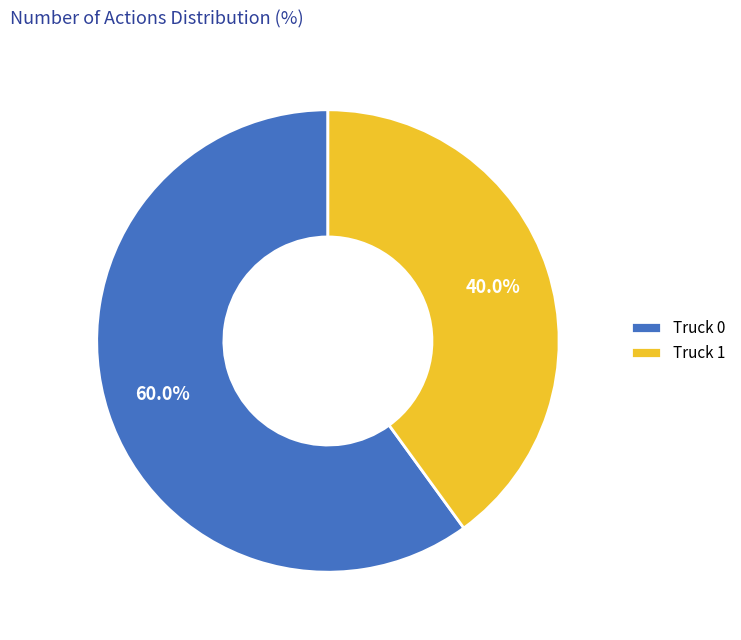

Approximately how many times larger is the value at Truck 0 compared to Truck 1?

1.5